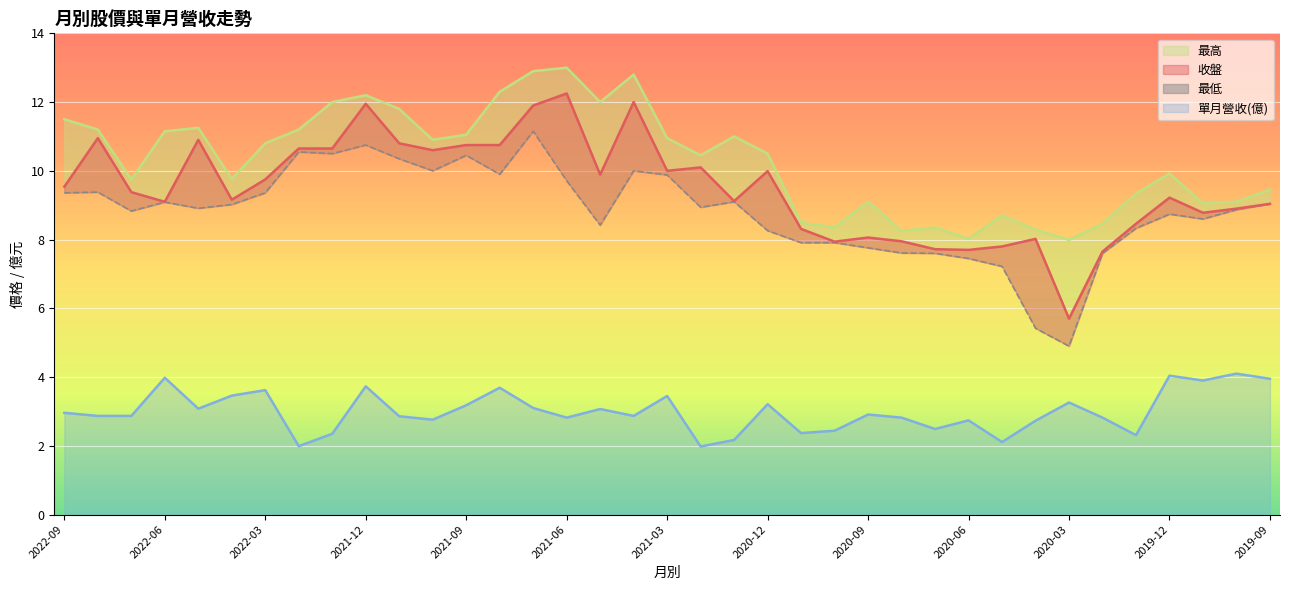

In 最低_line, how many points are lower than both neighbors (excluding endpoints)?

9